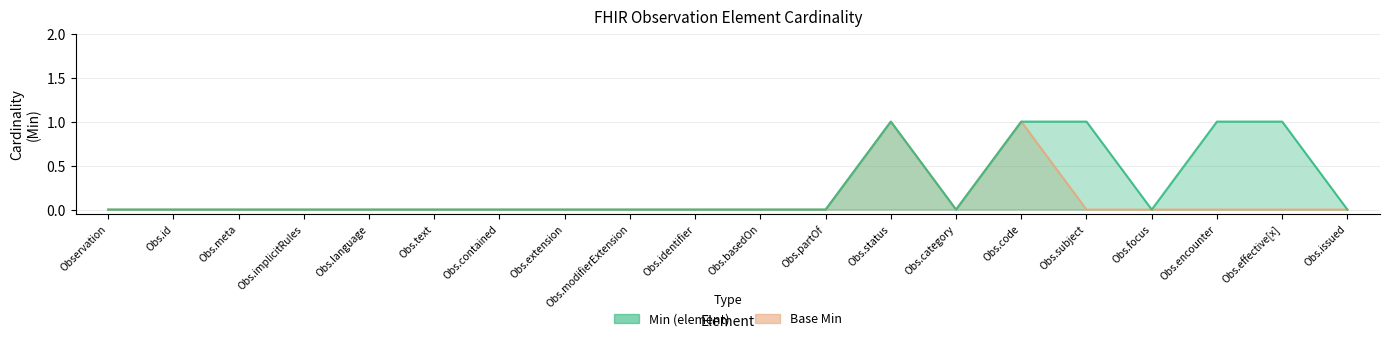

True or false: Base Min has more than 1 interior local peaks.

True